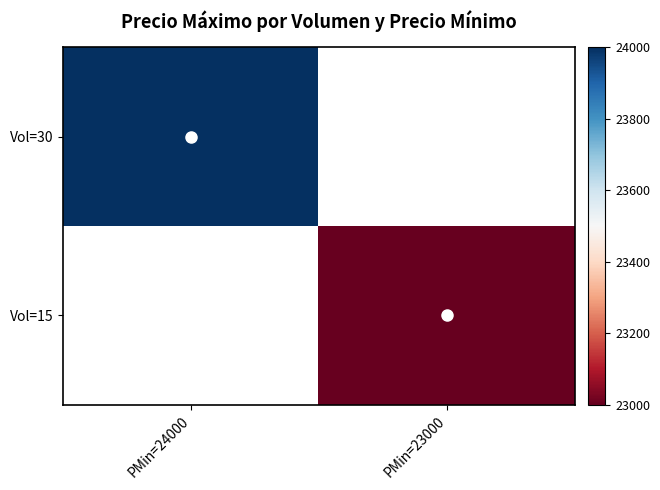

Is the value of Vol=15 at PMin=23000 greater than the value of Vol=30 at PMin=23000?

No